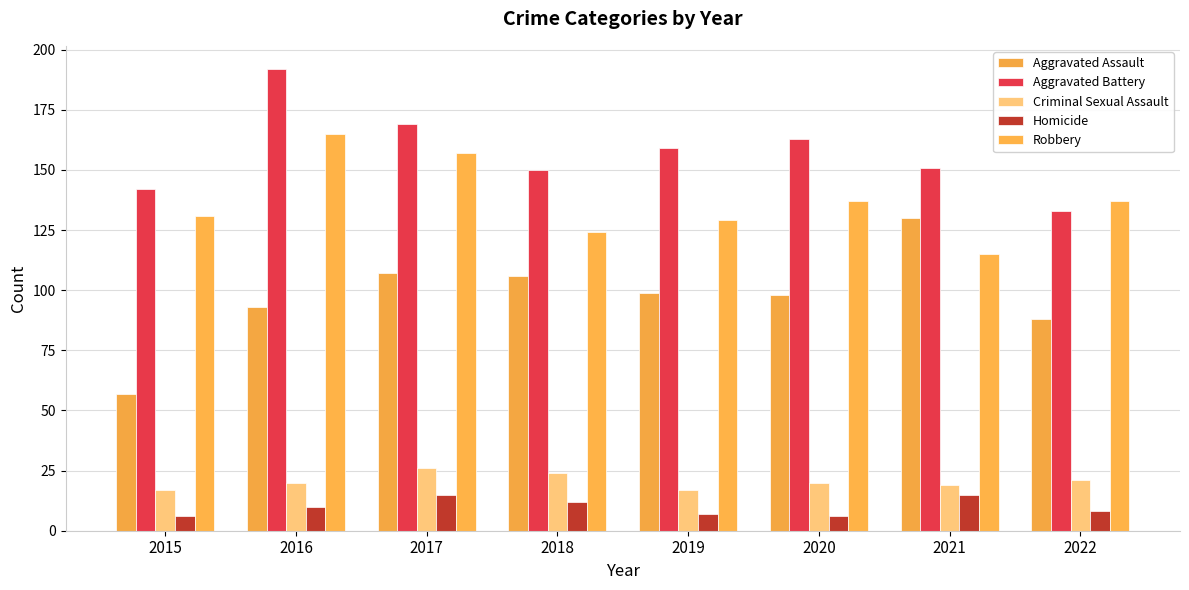

True or false: Aggravated Battery has a value of 73 at 2016.

False